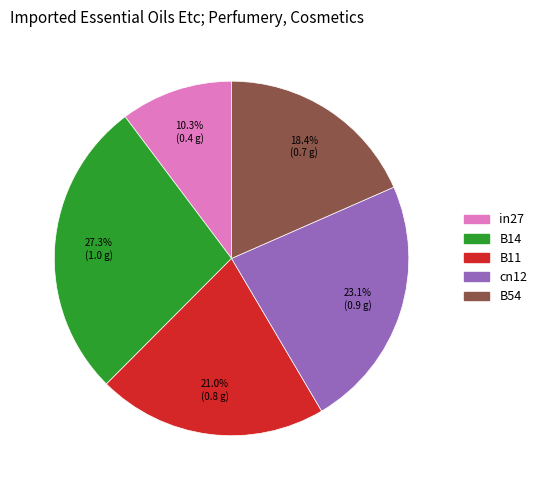

Rank the categories by value from lowest to highest.

in27, B54, B11, cn12, B14